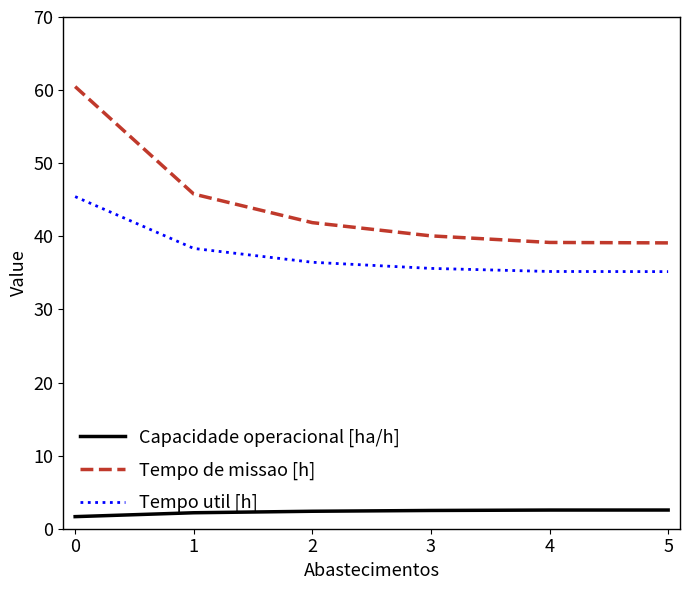

What is the lowest value of the Tempo de missao [h] series?

39.1